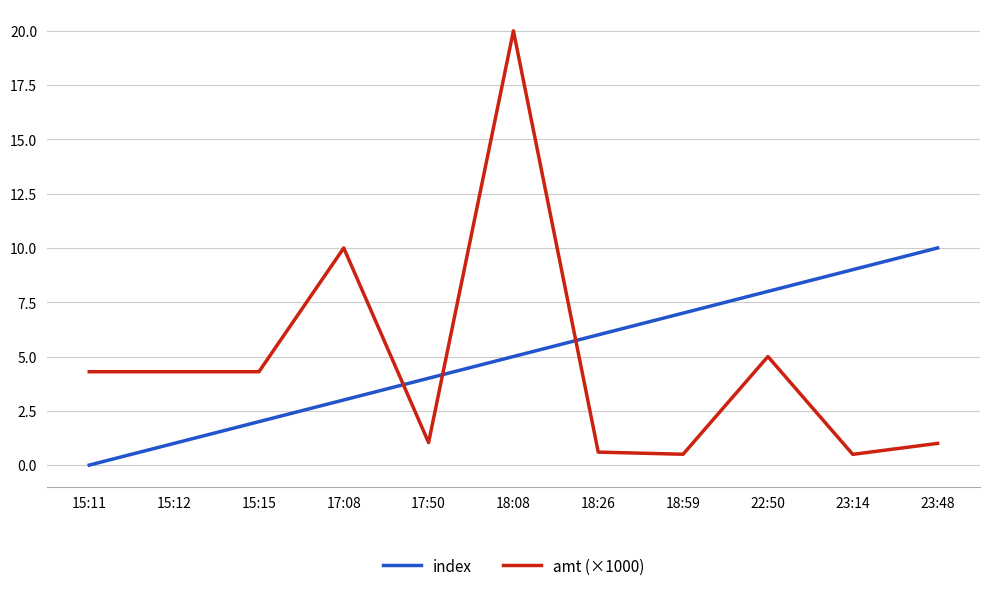

True or false: amt (×1000) and index cross at least once.

True